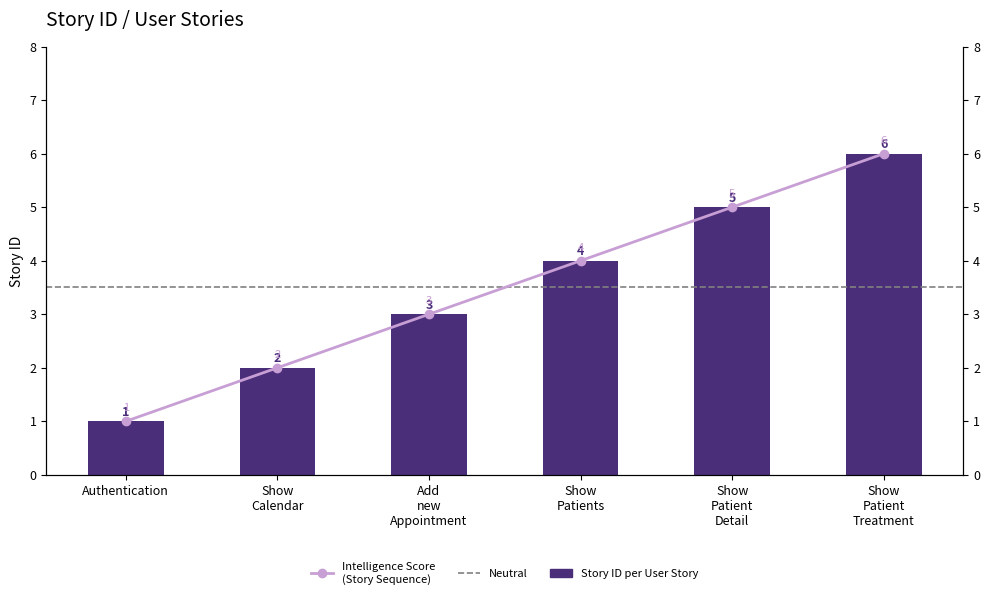

What is the smallest value displayed?

1